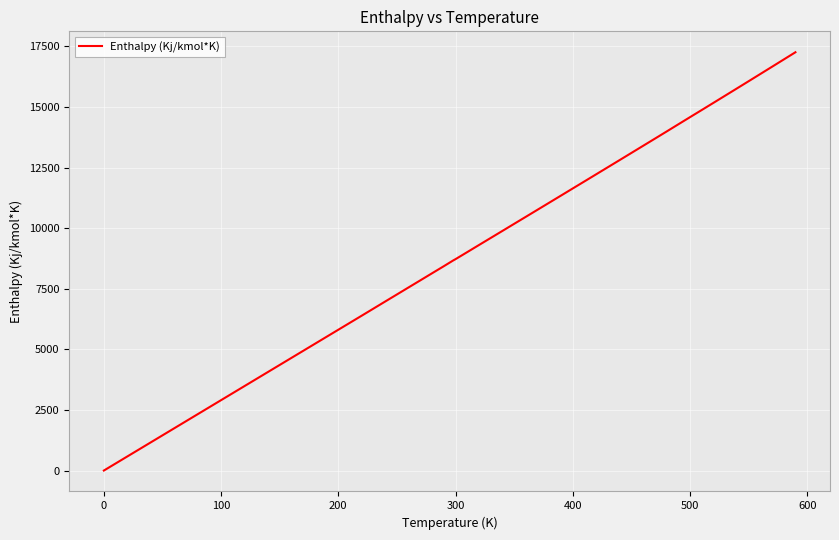

What is the greatest value displayed?

17262